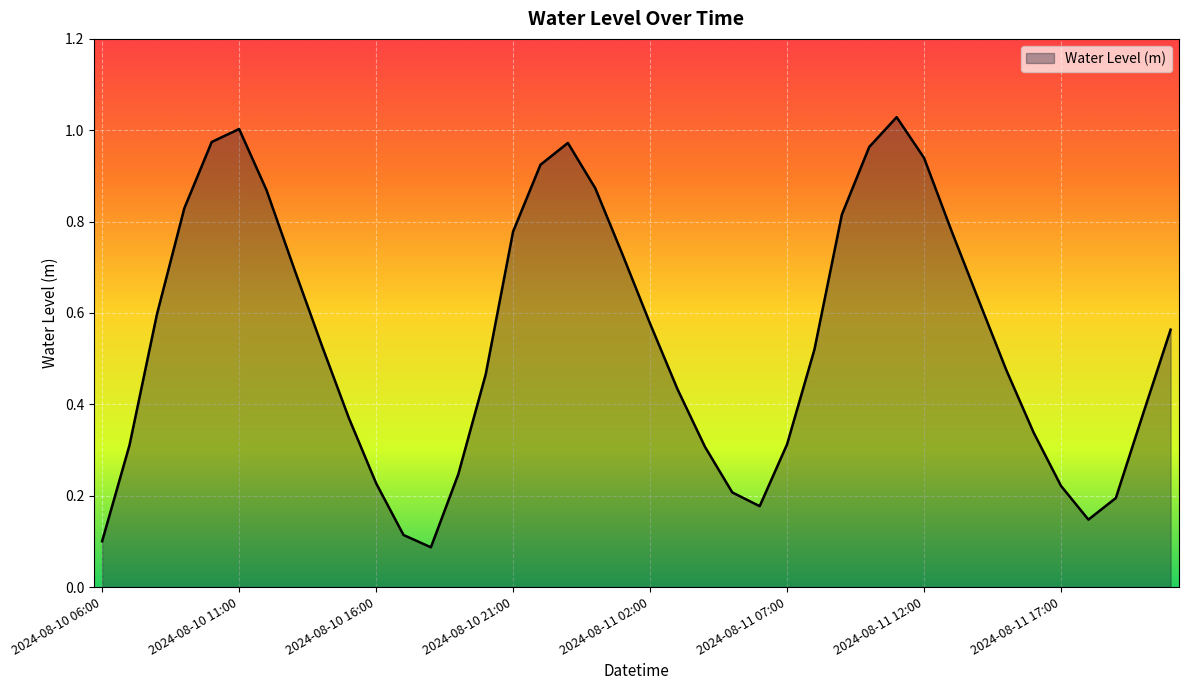

How many lines are shown in the chart?

1